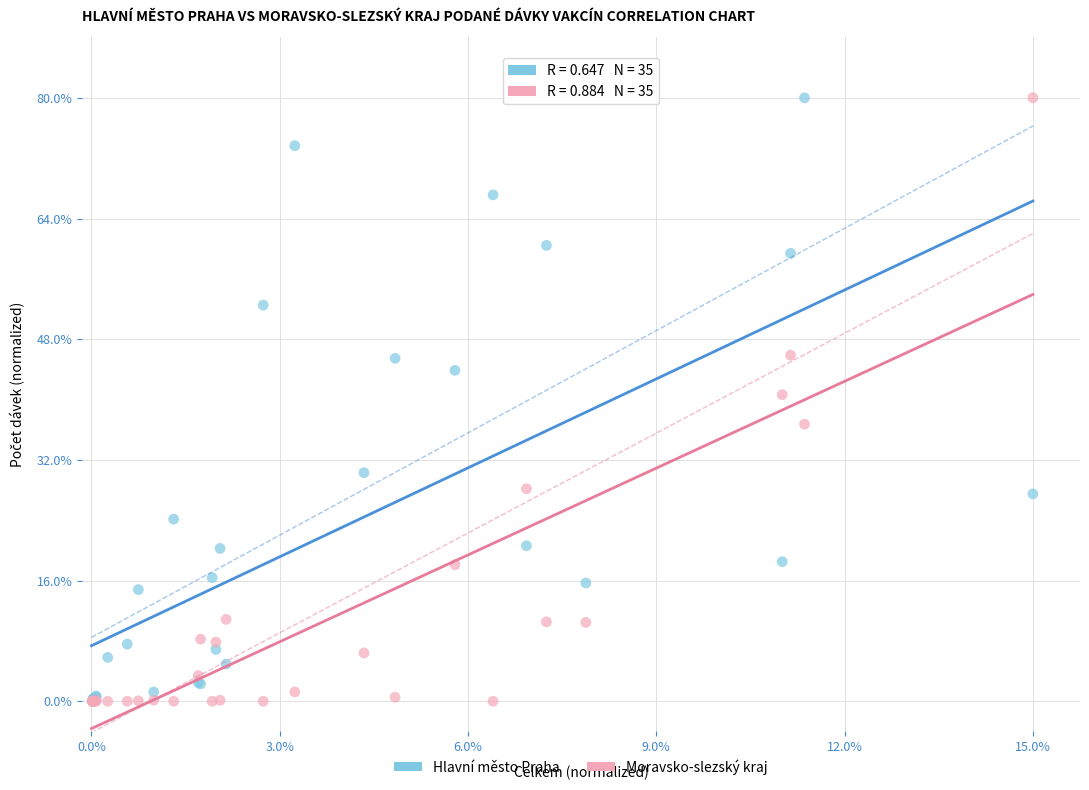

What are all the series names shown in the legend?

Hlavní město Praha, Moravsko-slezský kraj